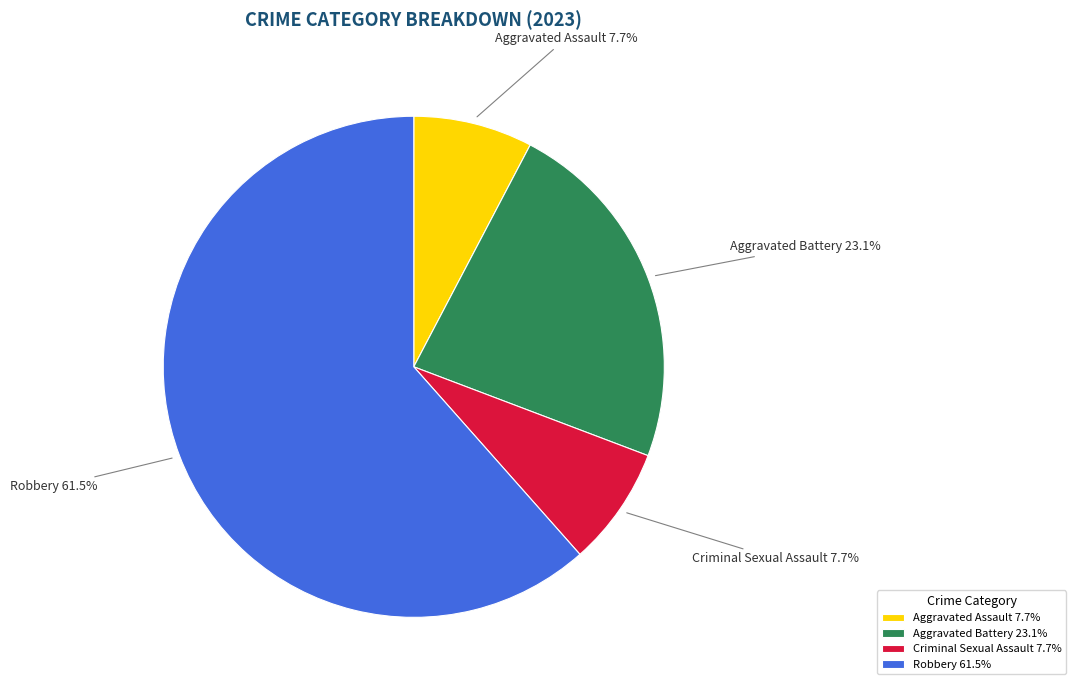

Is the sum of Aggravated Assault and Criminal Sexual Assault greater than half?

No